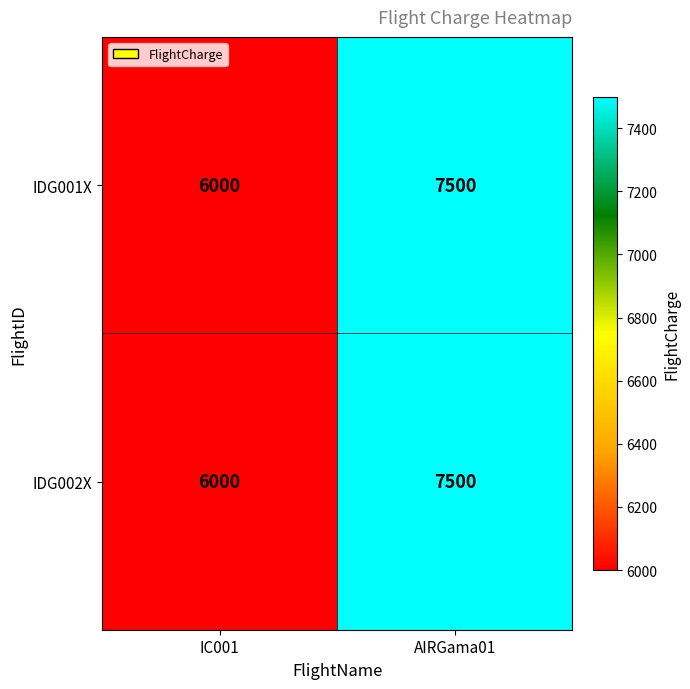

The IDG001X series shows 12378 at AIRGama01. True or false?

False